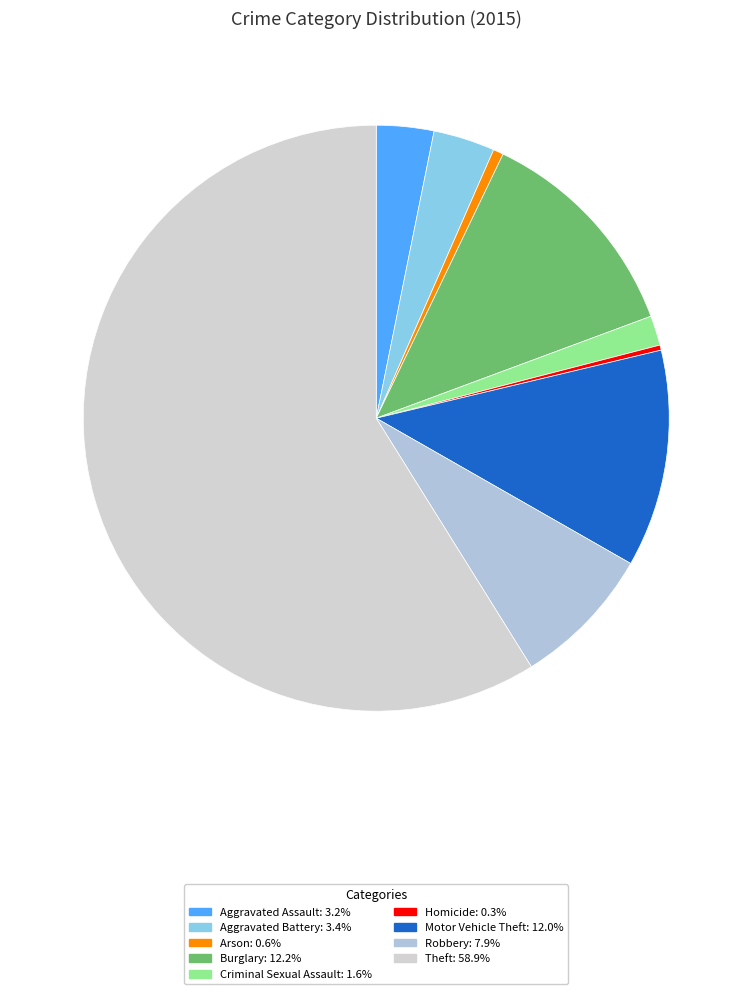

Is it true that Aggravated Assault is 14% of the pie?

False